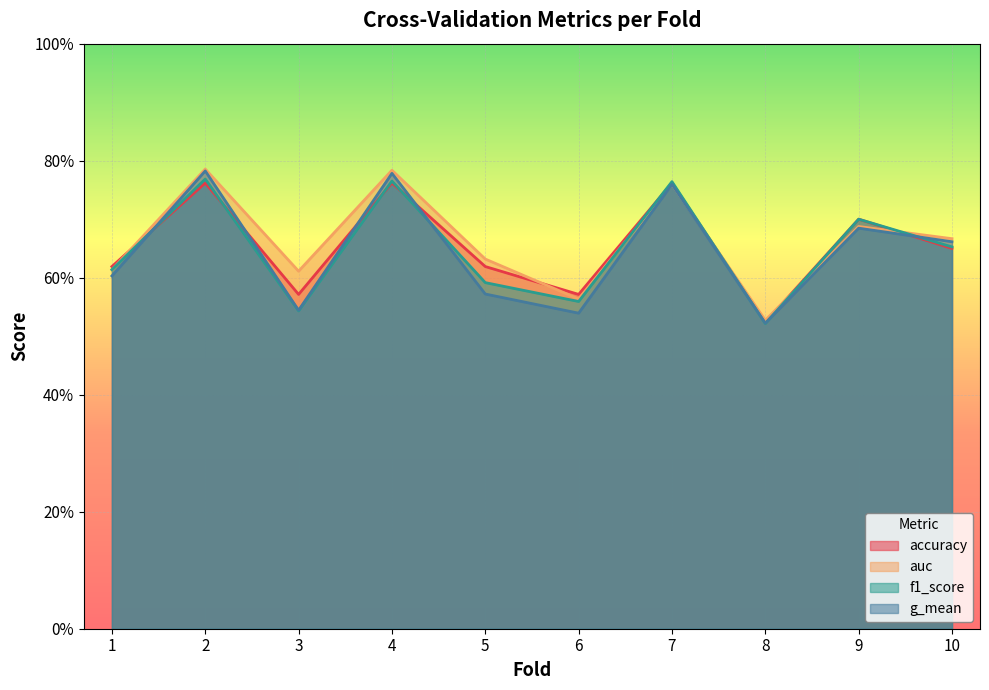

What is the sum of all f1_score values?

6.5